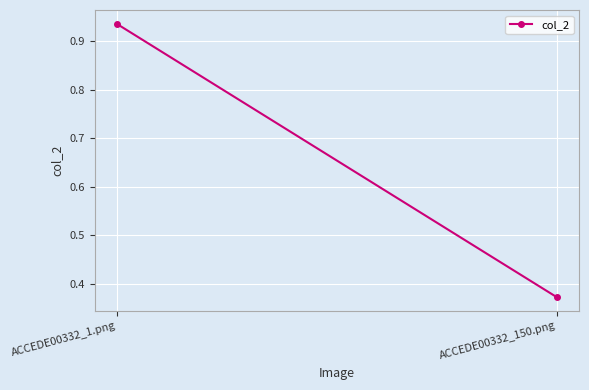

The chart shows a value of 0.2 at ACCEDE00332_150.png. True or false?

False